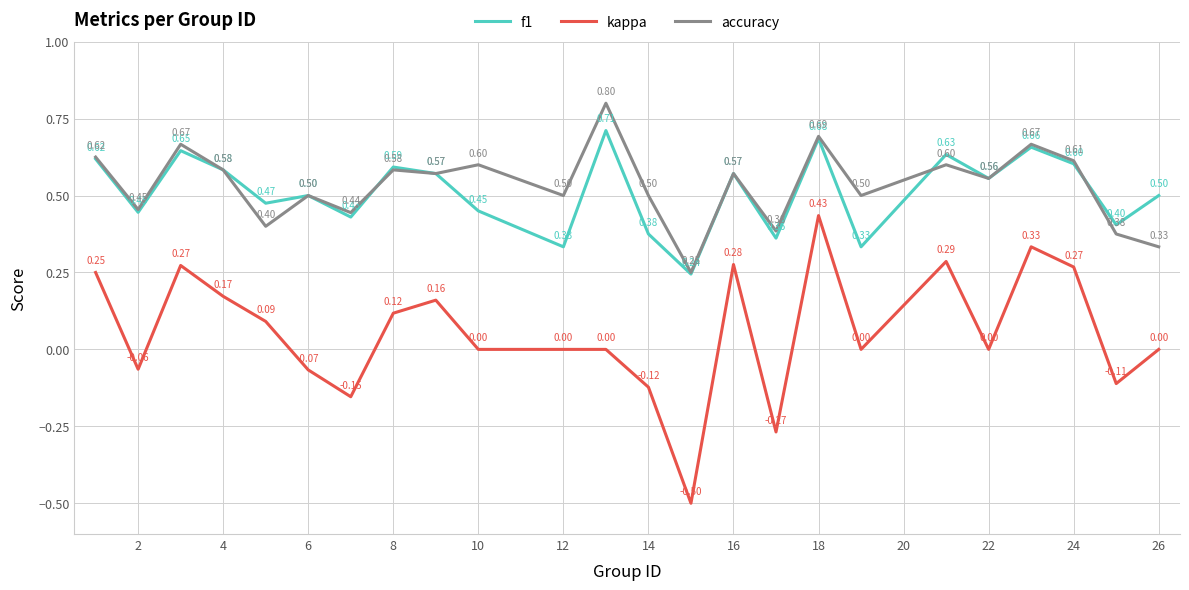

True or false: accuracy and kappa intersect in this chart.

False